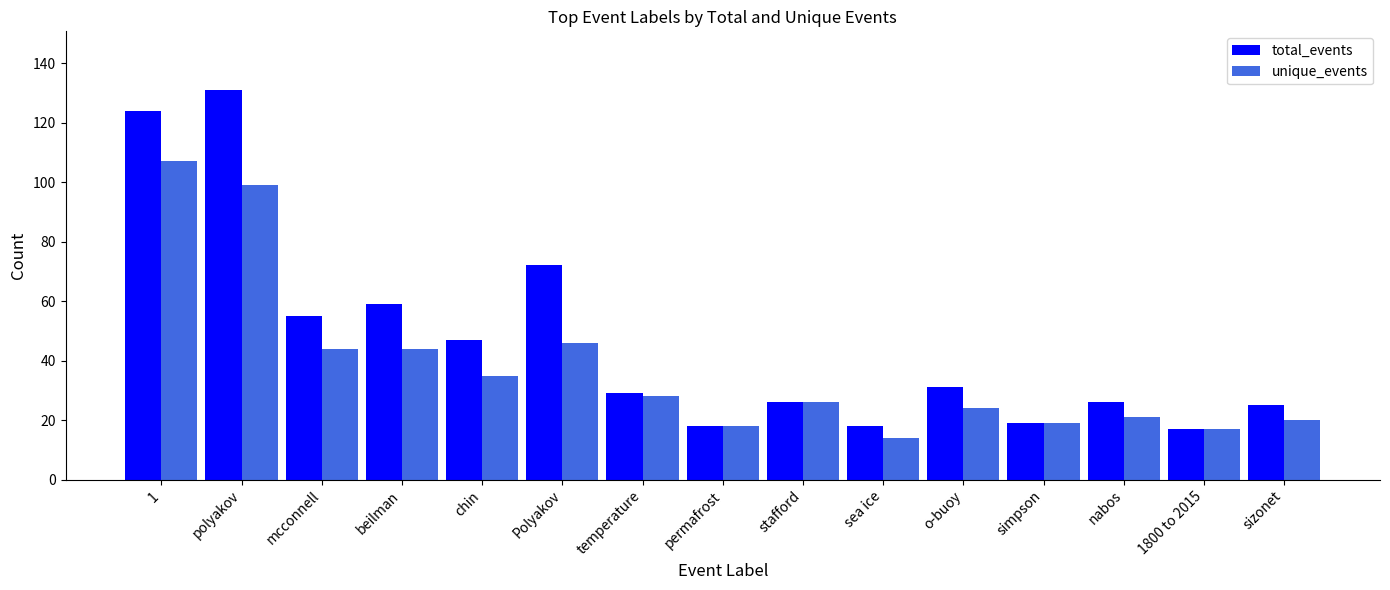

List the series in order of their peak value, lowest first.

unique_events, total_events